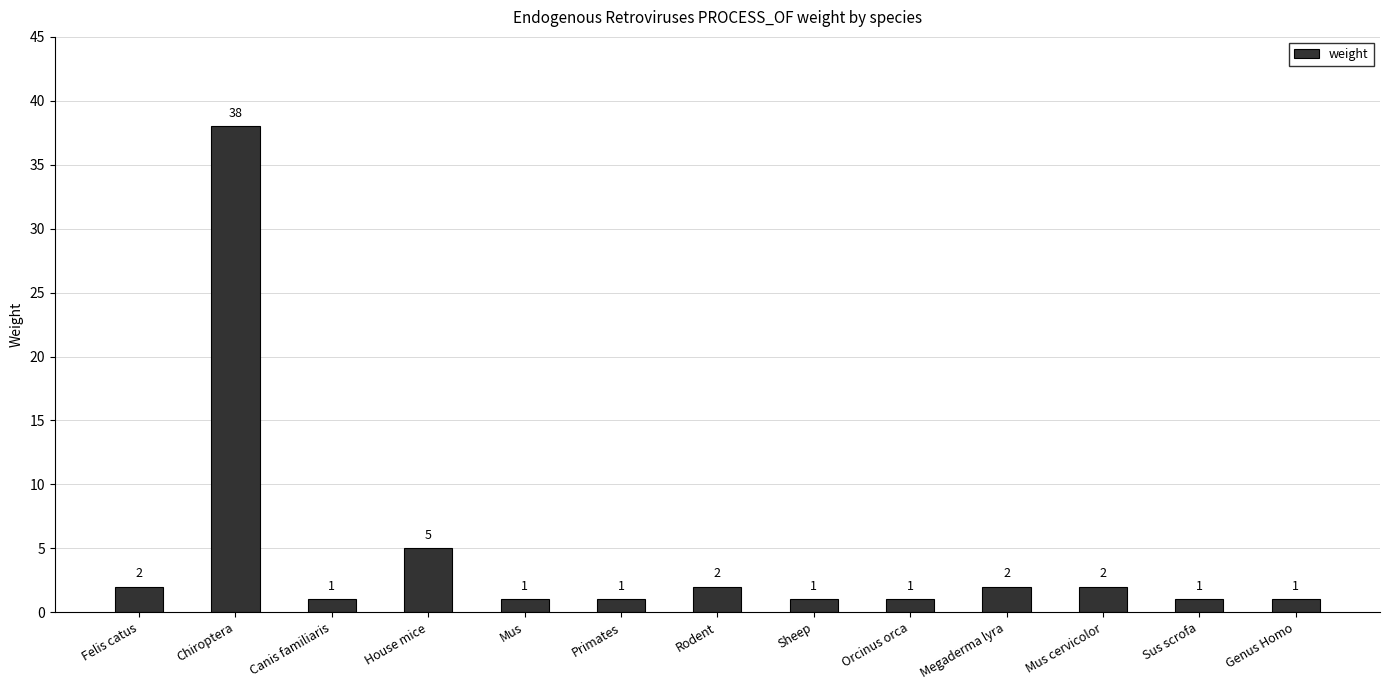

The value at House mice is 7. True or false?

False